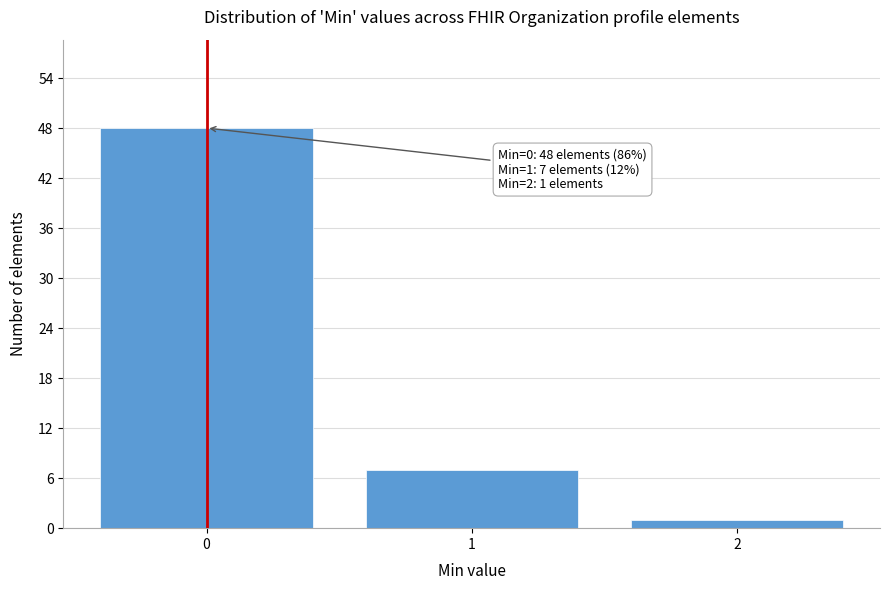

Reading left to right, list all the values displayed in this chart.

0=48	1=7	2=1